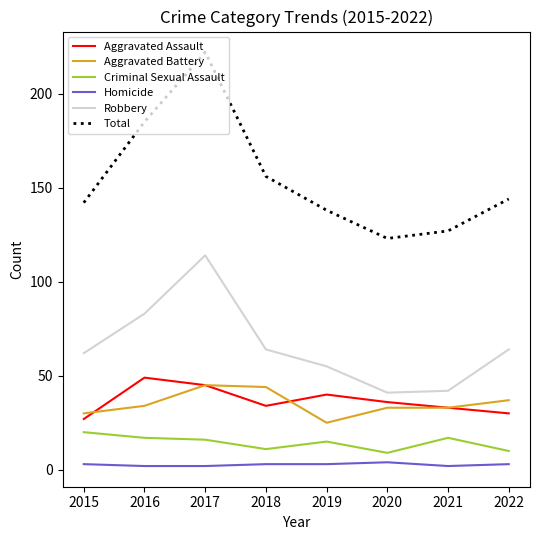

Is it true that Total equals 192 at 2020?

False